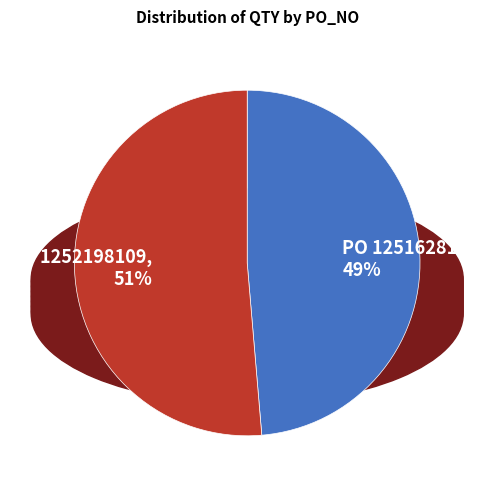

To the nearest percent, what is the average slice percentage?

50%